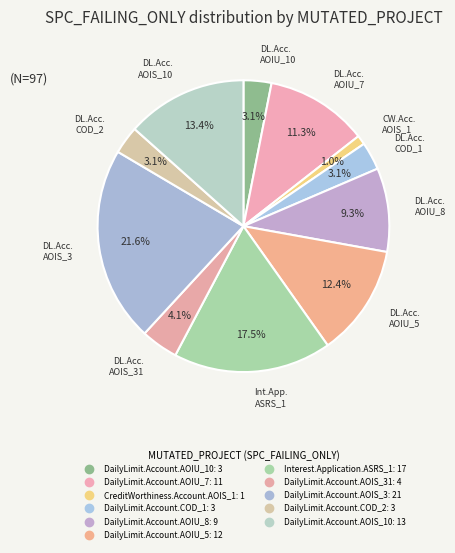

How many segments does this pie chart have?

11